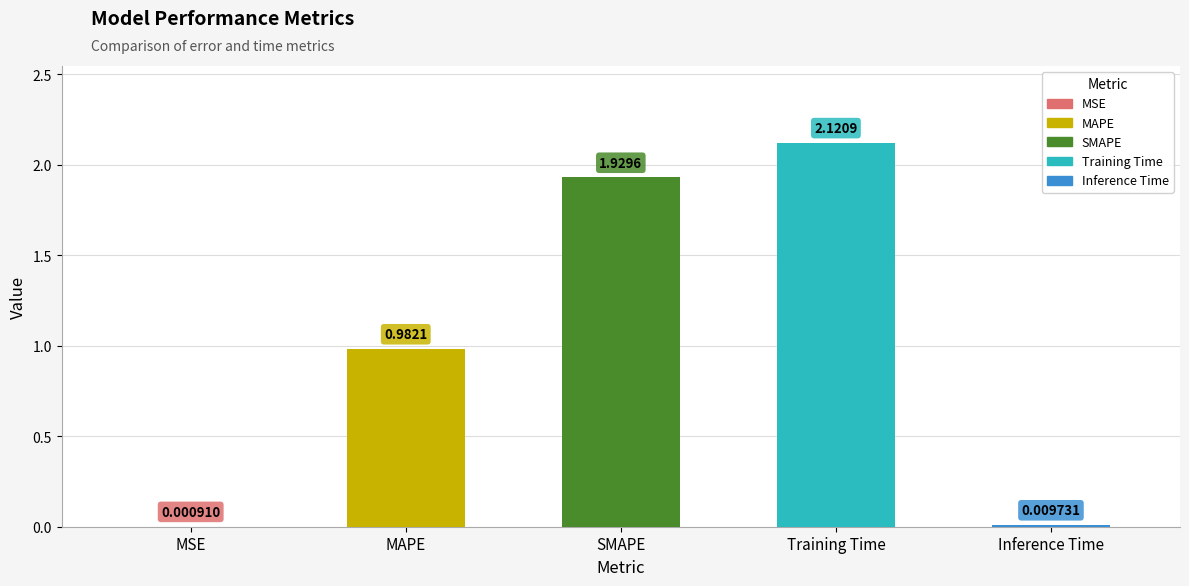

What position from the right is Training Time?

2